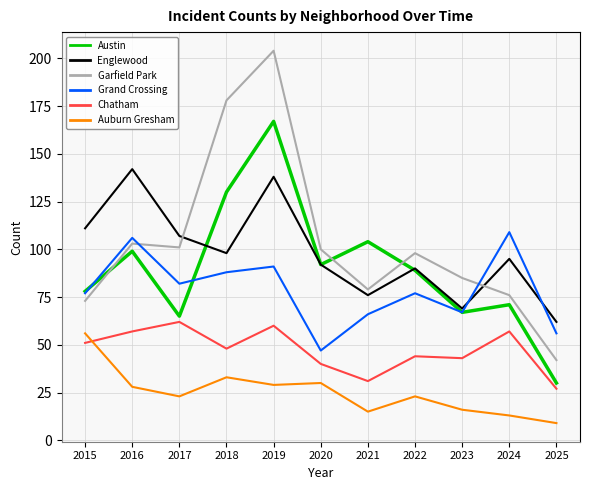

Where does the Garfield Park series first go above 98?

2016